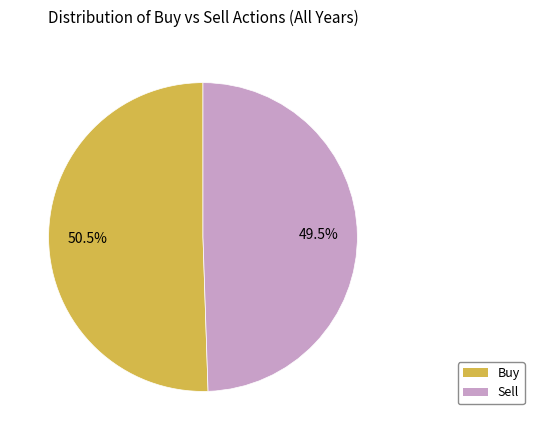

Is Sell the majority of the pie?

No